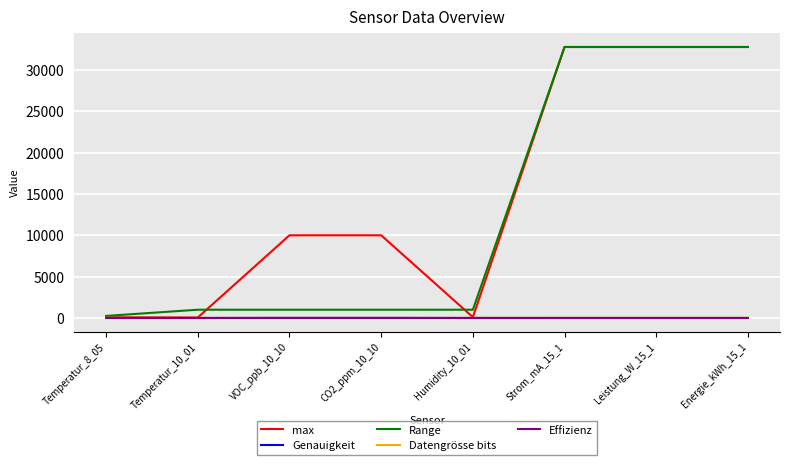

What is the maximum value for Range?

32768.0